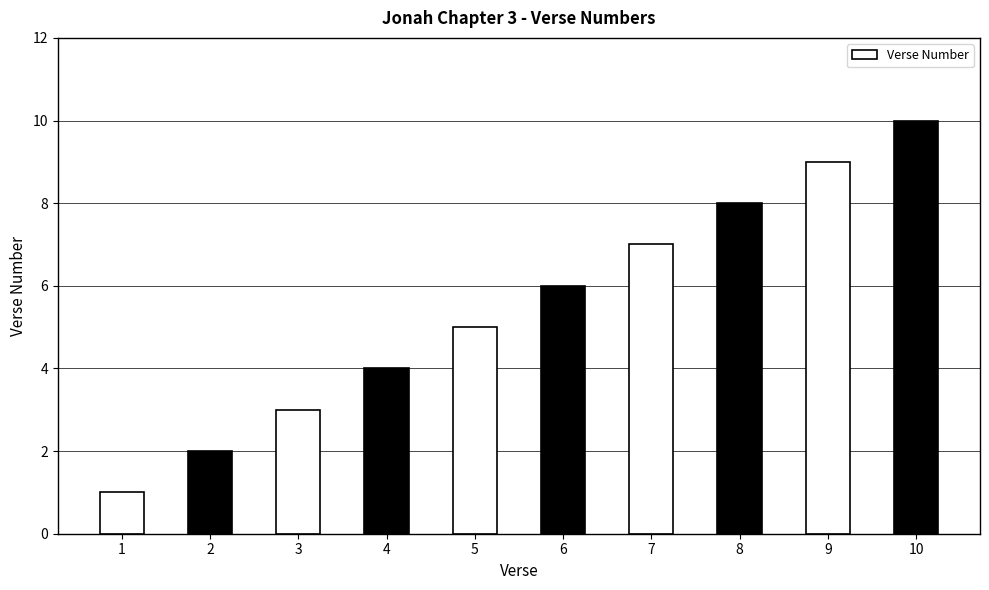

Is it true that the value at 6 is 6?

True